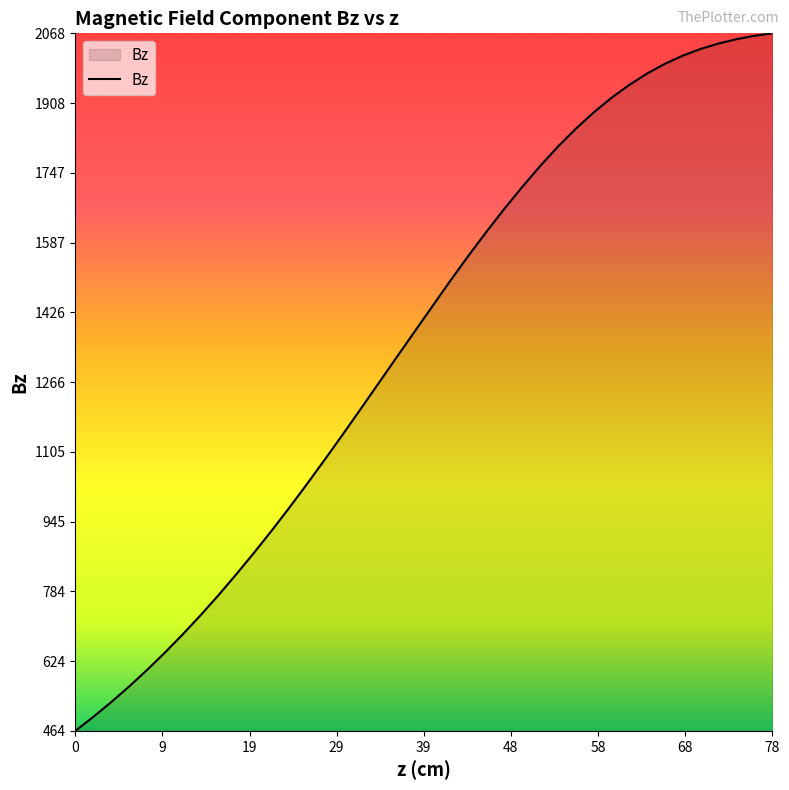

What is the difference between the maximum and minimum values?

1604.4